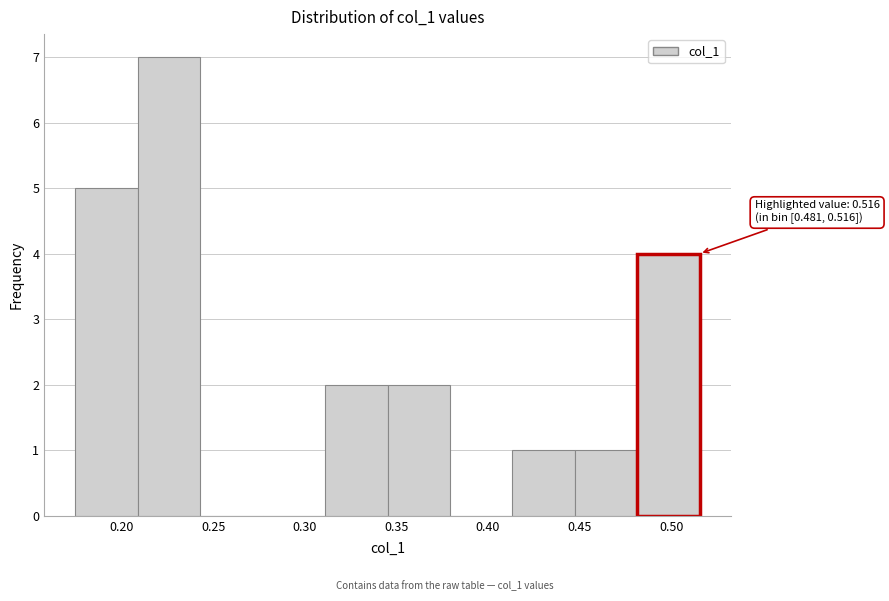

Which range on the x-axis has the tallest bar?

0.210 to 0.245